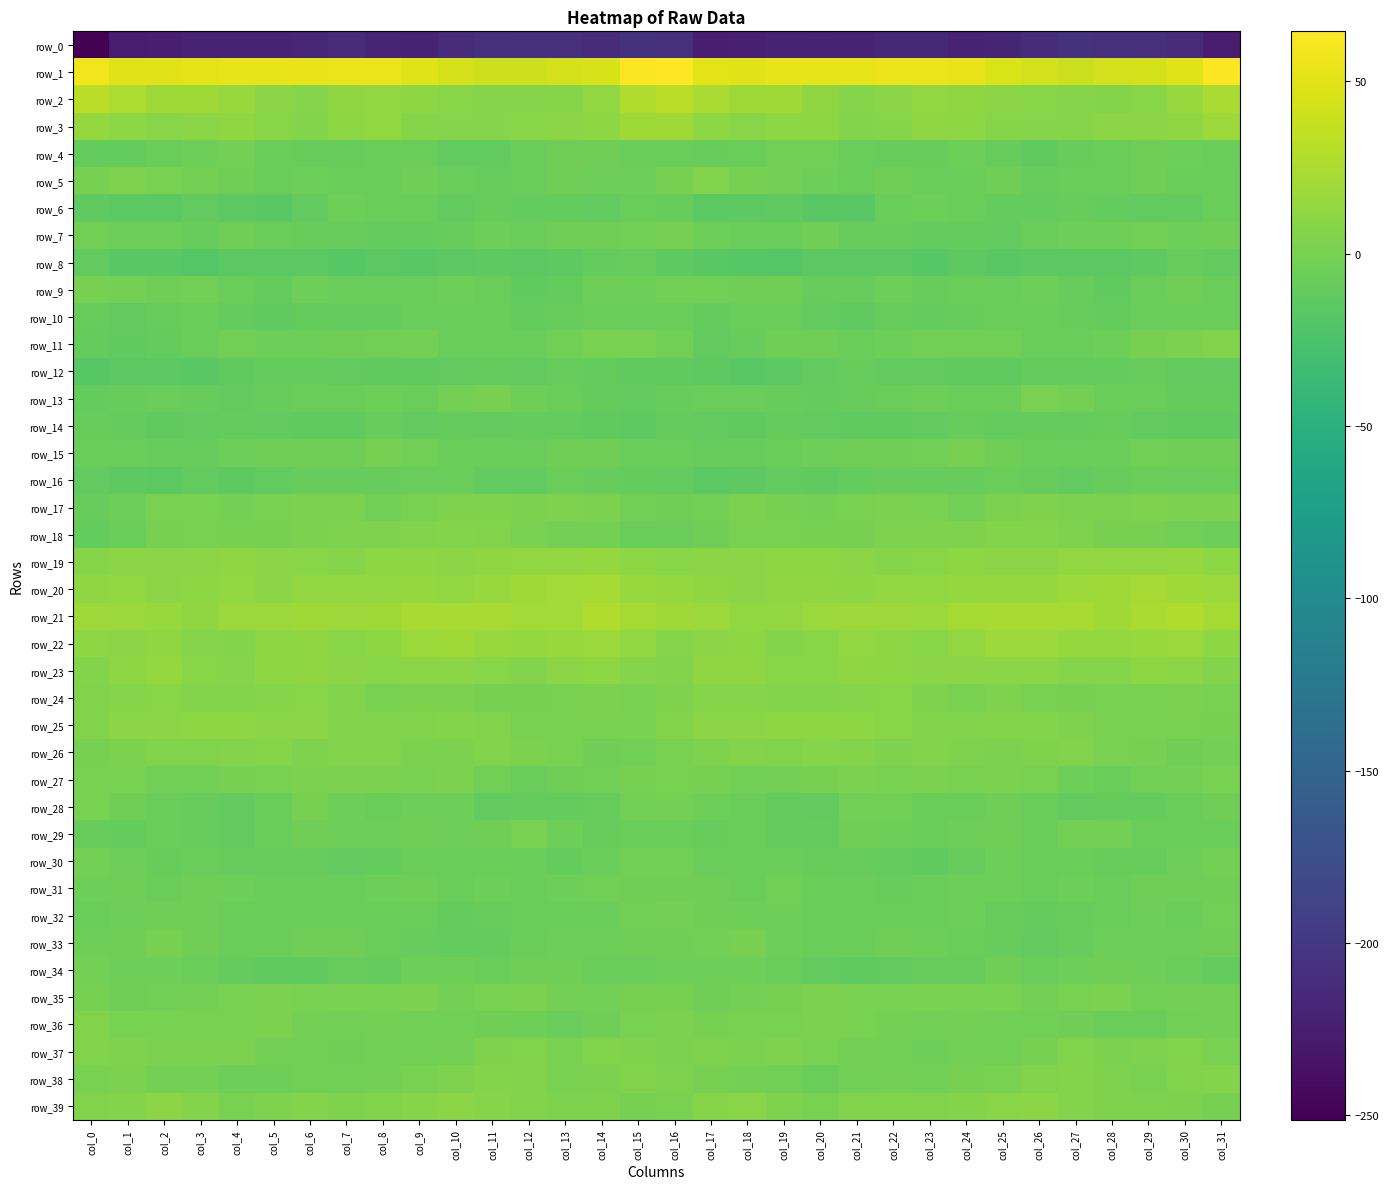

What is the difference between the second highest and second lowest values in the row_20 series?

11.9